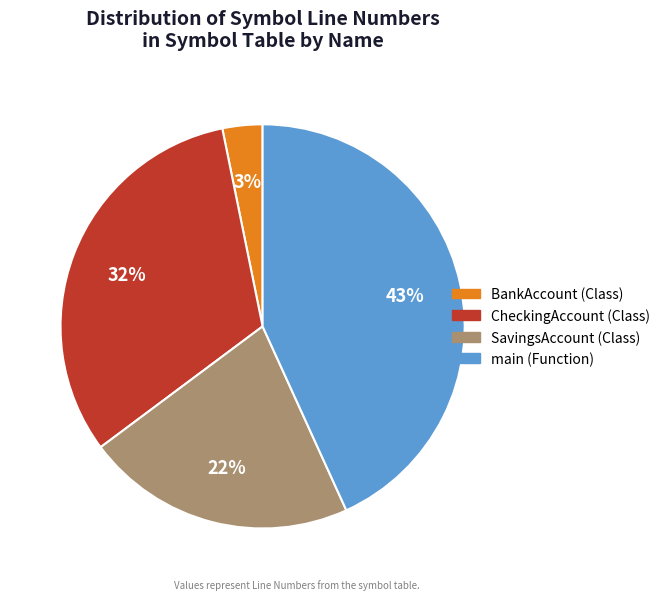

Which slice is the largest?

main (Function)